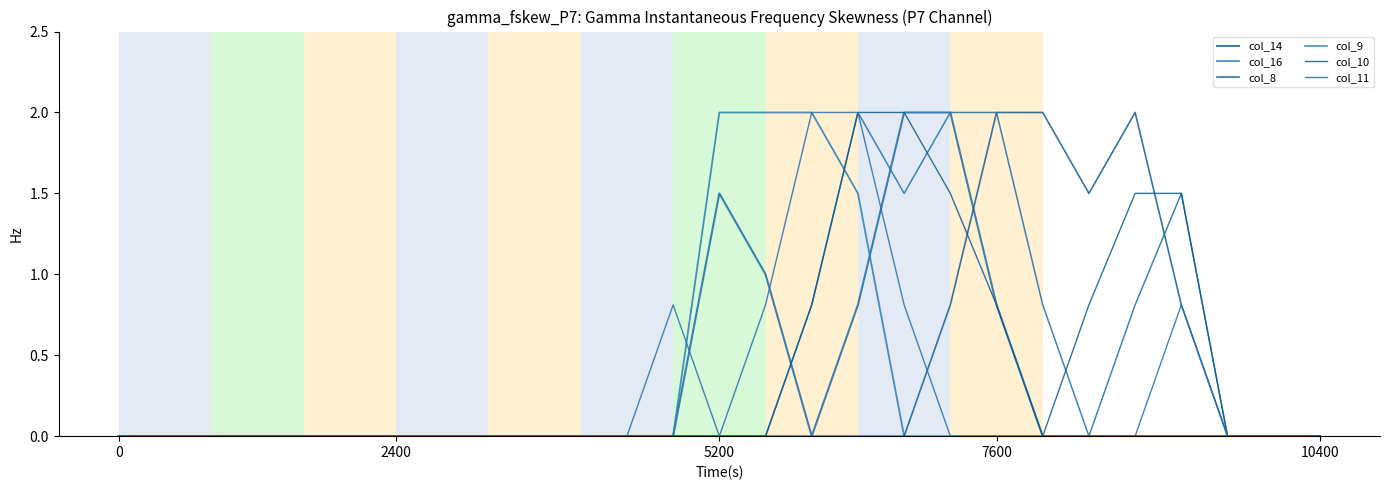

Which series has the largest total across all categories?

col_9